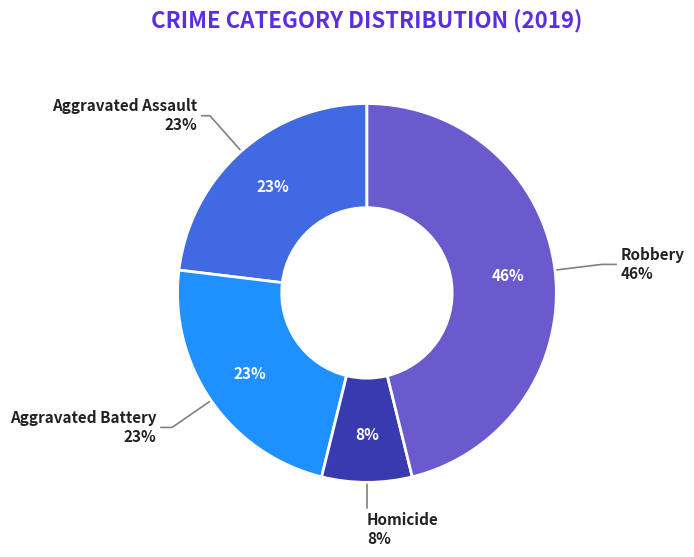

What is the ratio of the value at Aggravated Assault to the value at Homicide?

3.0